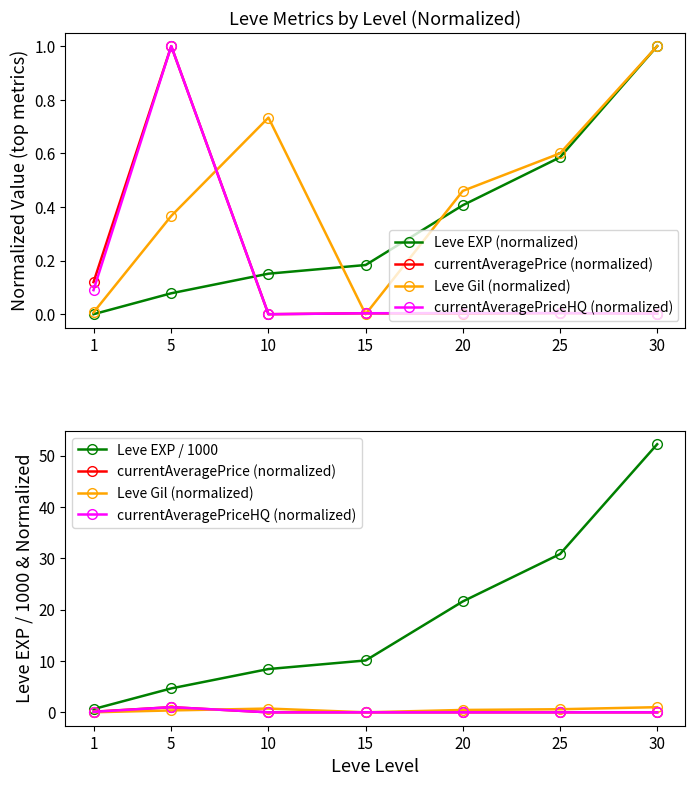

Reading left to right, list all the values displayed in this chart.

Leve EXP (normalized): 0.0	0.1	0.2	0.2	0.4	0.6	1.0
currentAveragePrice (normalized): 0.1	1.0	0.0	0.0	0.0	0.0	0.0
Leve Gil (normalized): 0.0	0.4	0.7	0.0	0.5	0.6	1.0
currentAveragePriceHQ (normalized): 0.1	1.0	0.0	0.0	0.0	0.0	0.0
Leve EXP / 1000: 0.6	4.7	8.4	10.1	21.6	30.8	52.2